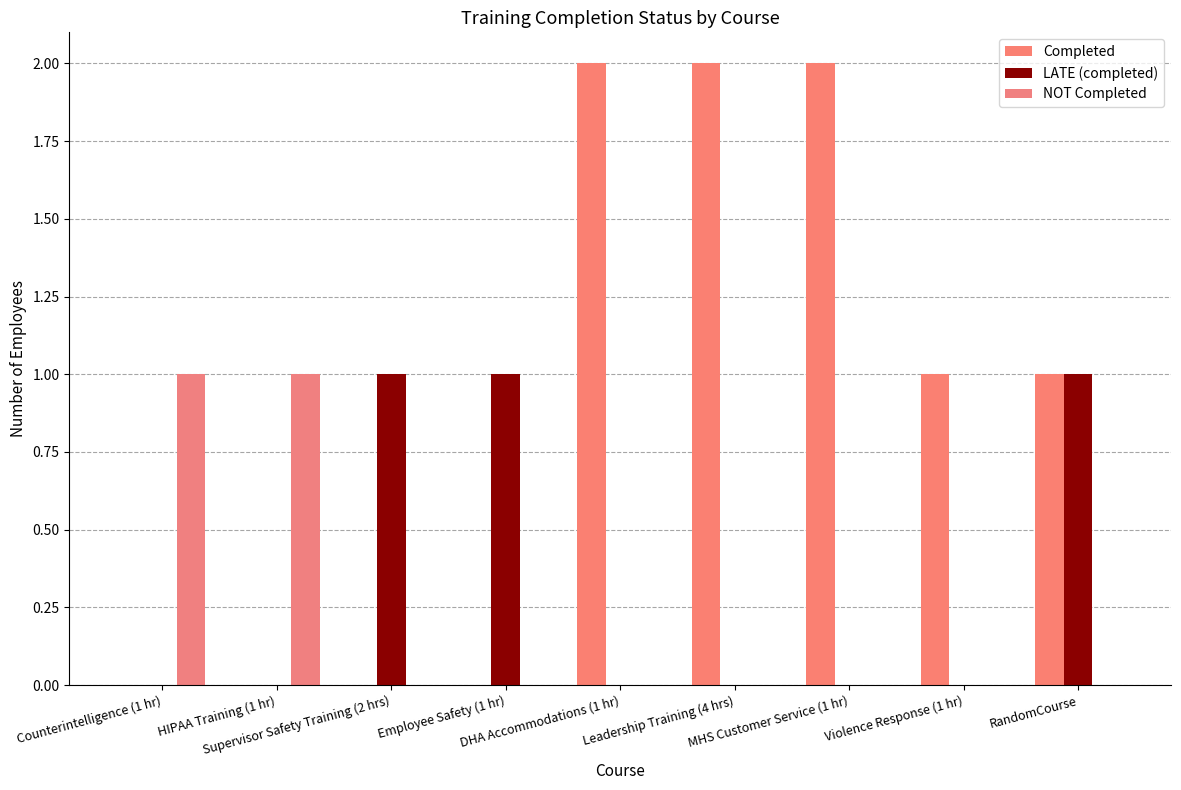

Count the number of data series in this chart.

3